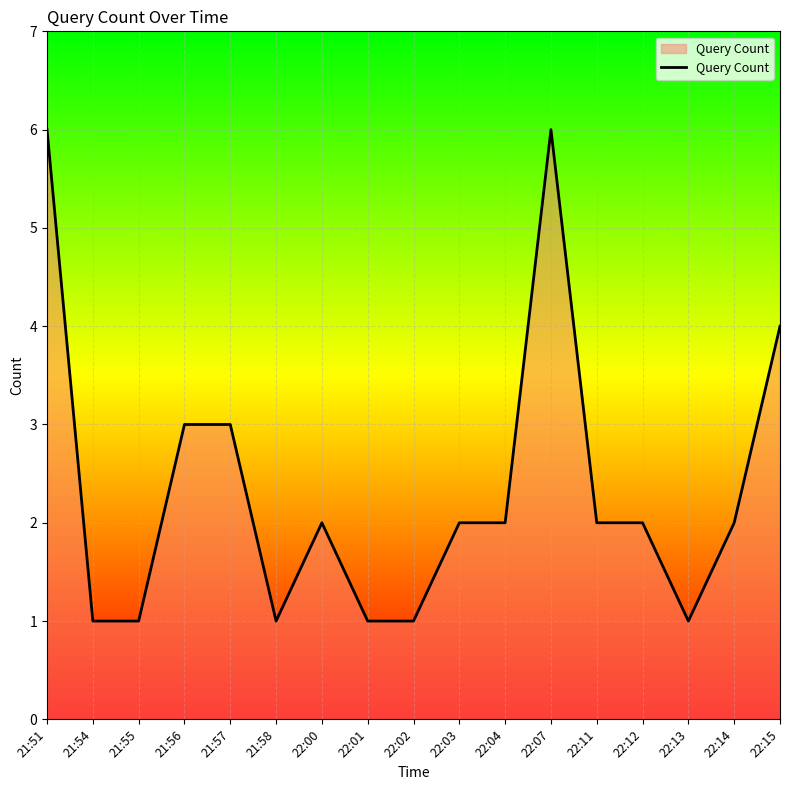

Is it true that the value at 22:11 is 1?

False